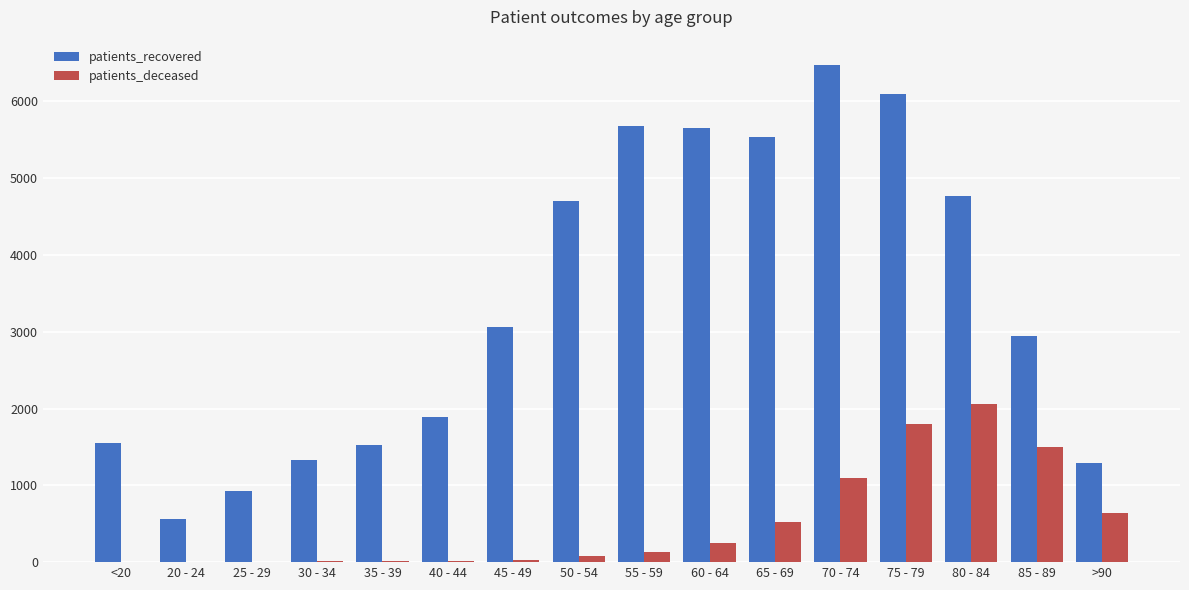

Count the number of categories in the chart.

16